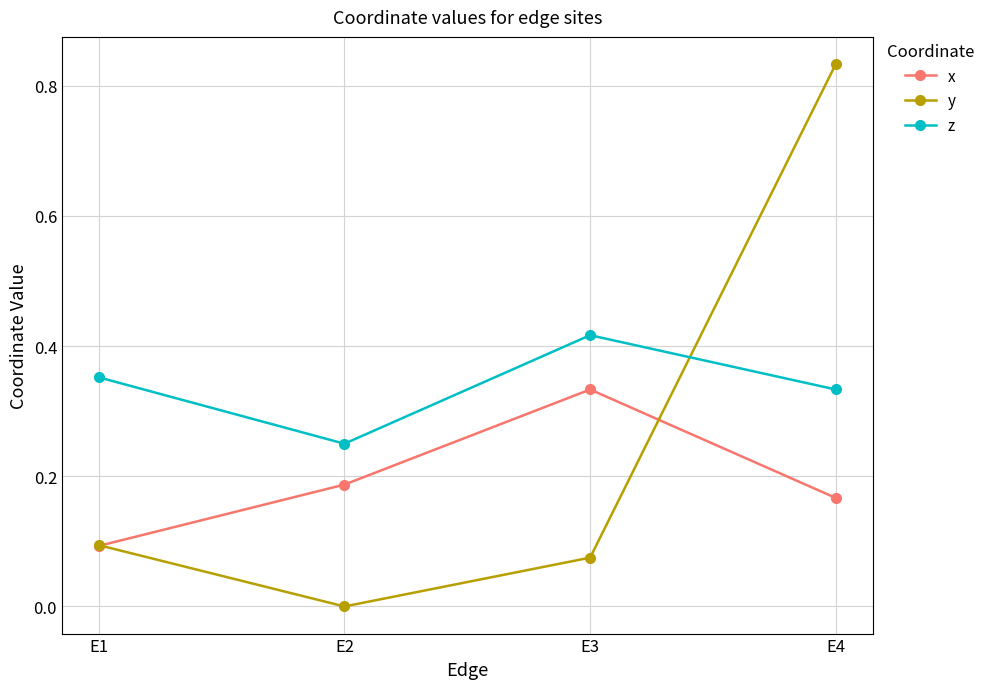

True or false: x and z intersect in this chart.

False